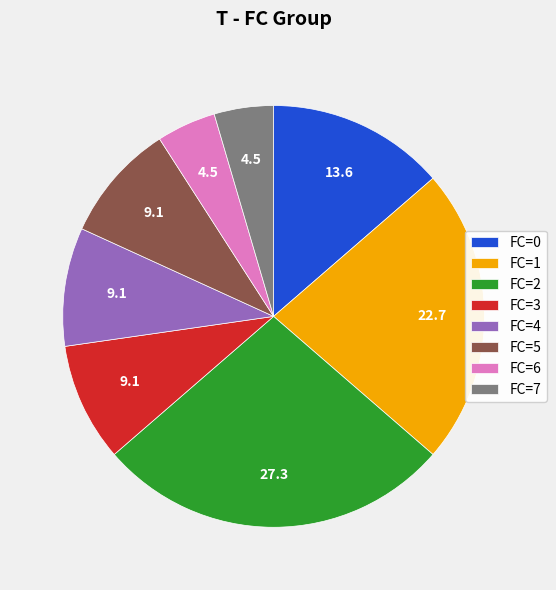

Which slice is the largest?

FC=2